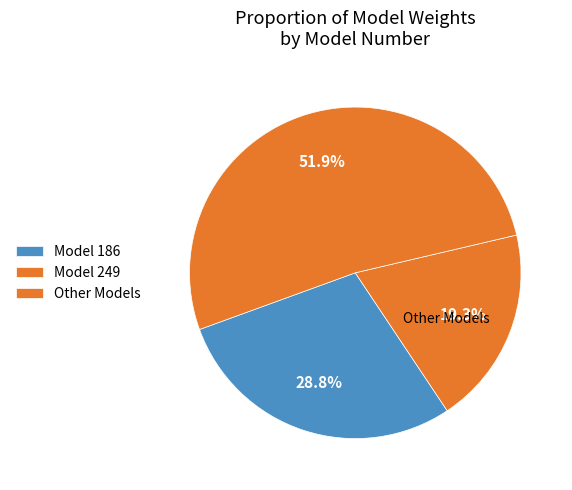

Count the number of slices in the pie.

3